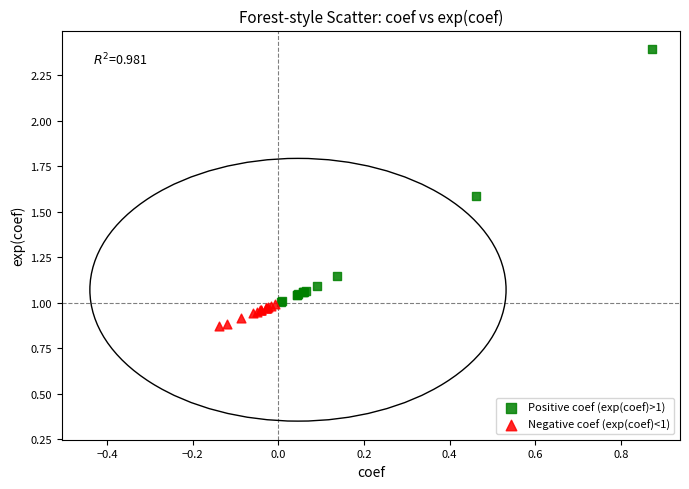

Which series reaches the minimum Y coordinate?

Negative coef (exp(coef)<1)